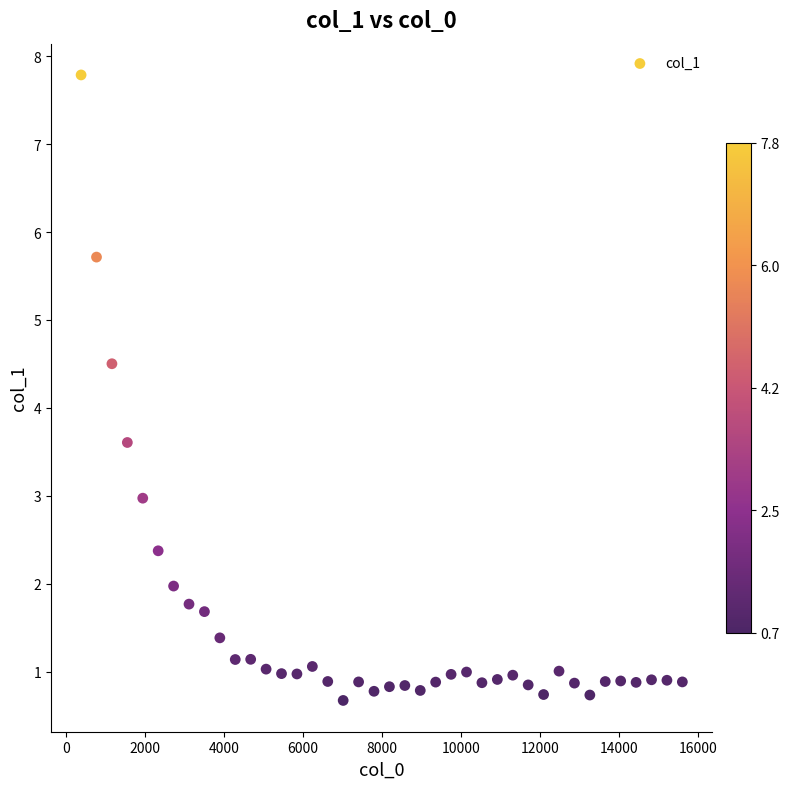

What is the range of Y values (max minus min)?

7.1